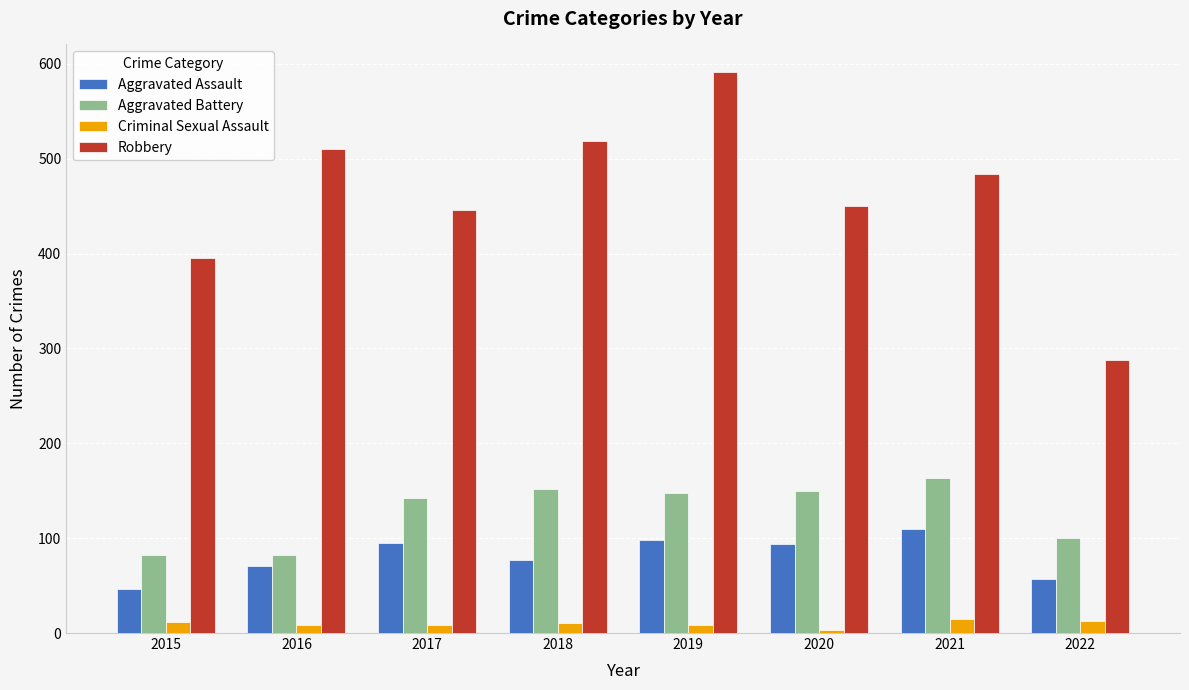

Between 2015 and 2021, which series saw the biggest shift?

Robbery